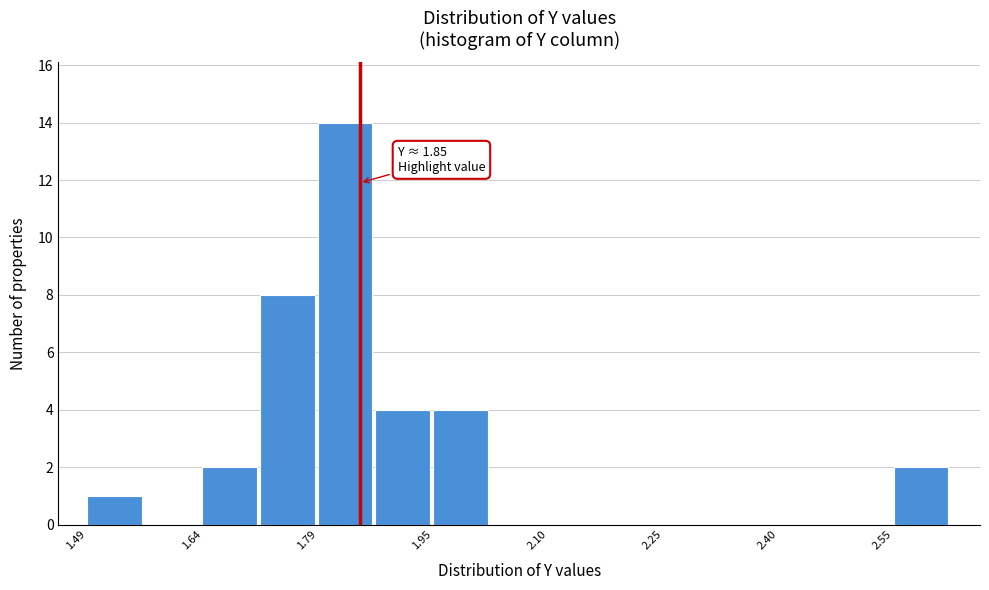

Around what value on the x-axis is the tallest bar? Give the approximate position of its centre, as read against the axis.

1.84